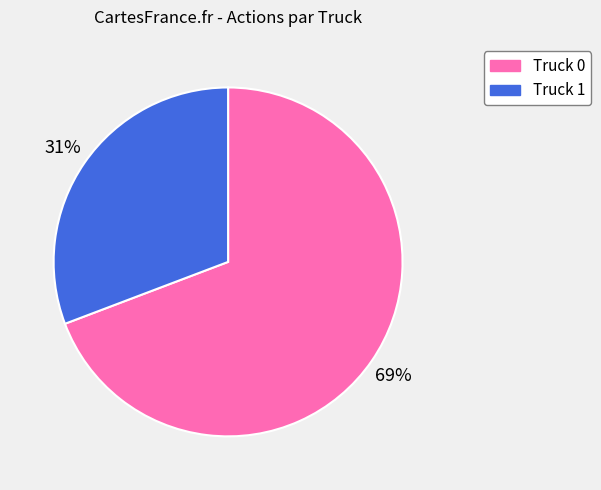

Approximately how many times larger is the value at Truck 0 compared to Truck 1?

2.2